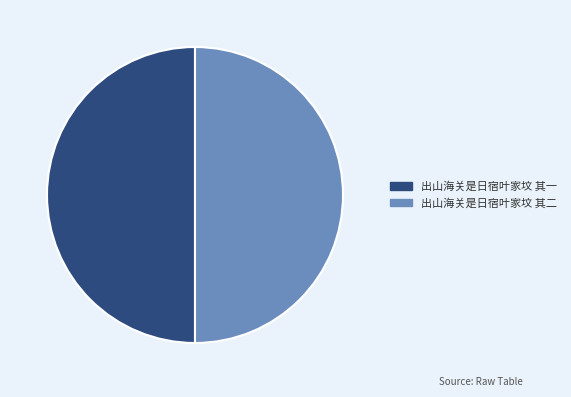

Is the sum of 出山海关是日宿叶家坟 其一 and 出山海关是日宿叶家坟 其二 greater than half?

Yes